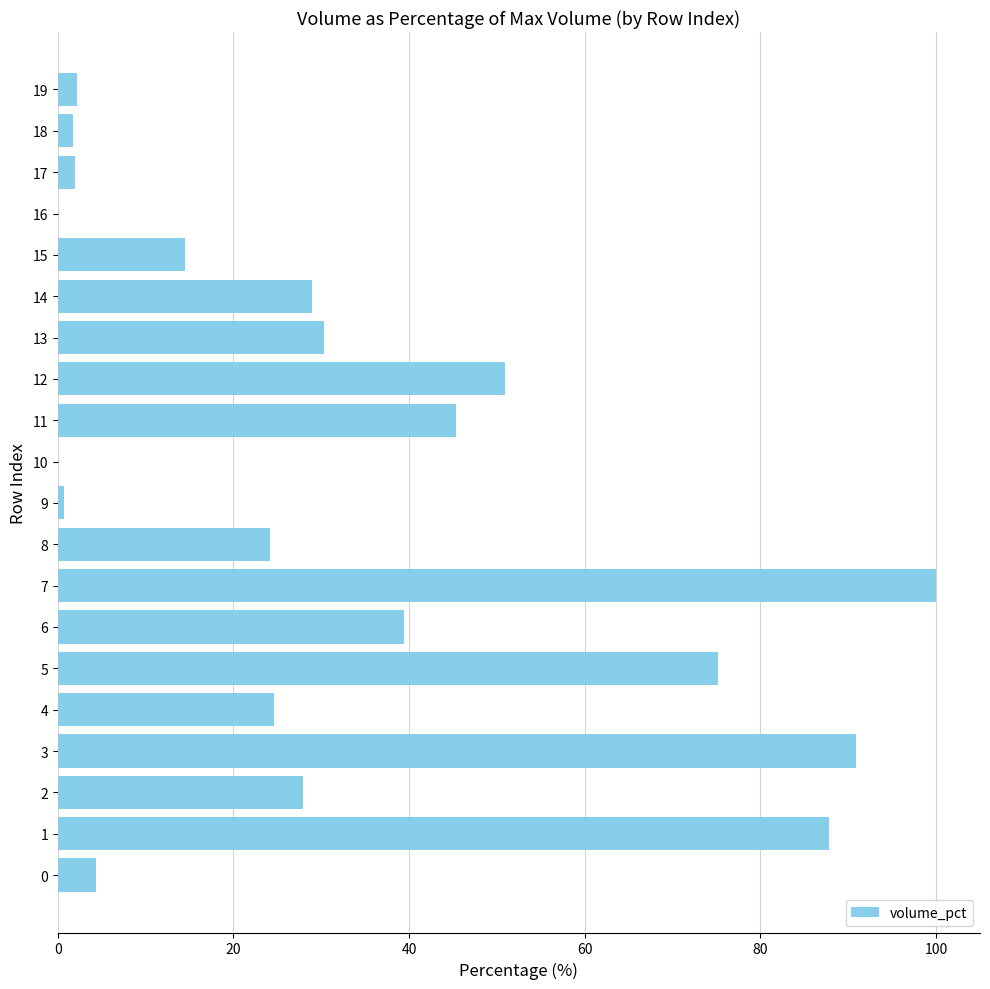

Are the bars horizontal?

Yes